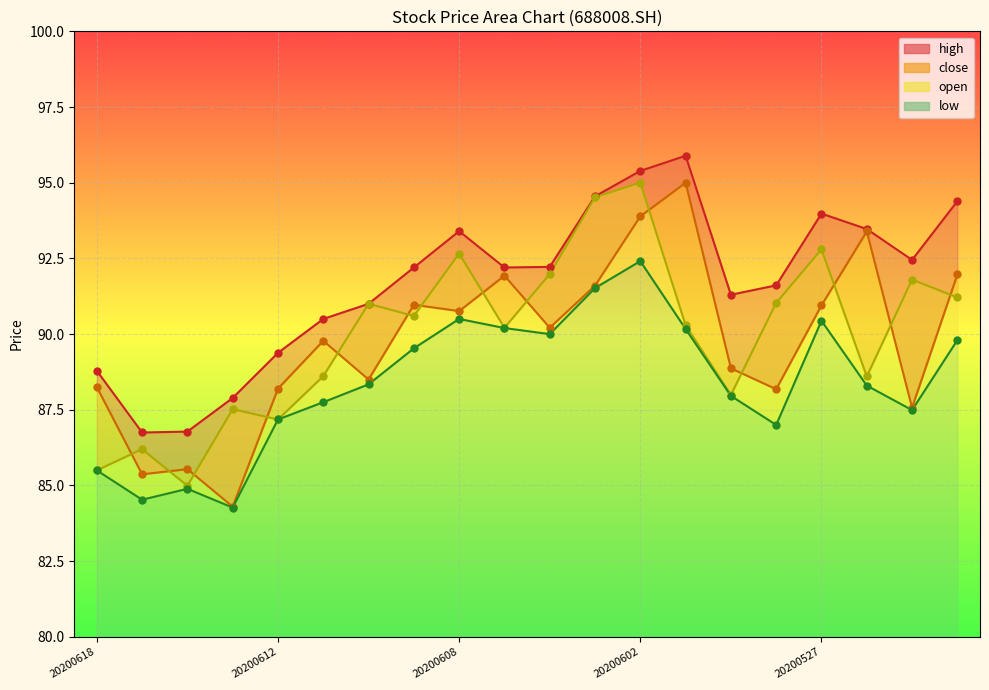

Is the value of close at 20200601 greater than the value of low at 20200610?

Yes